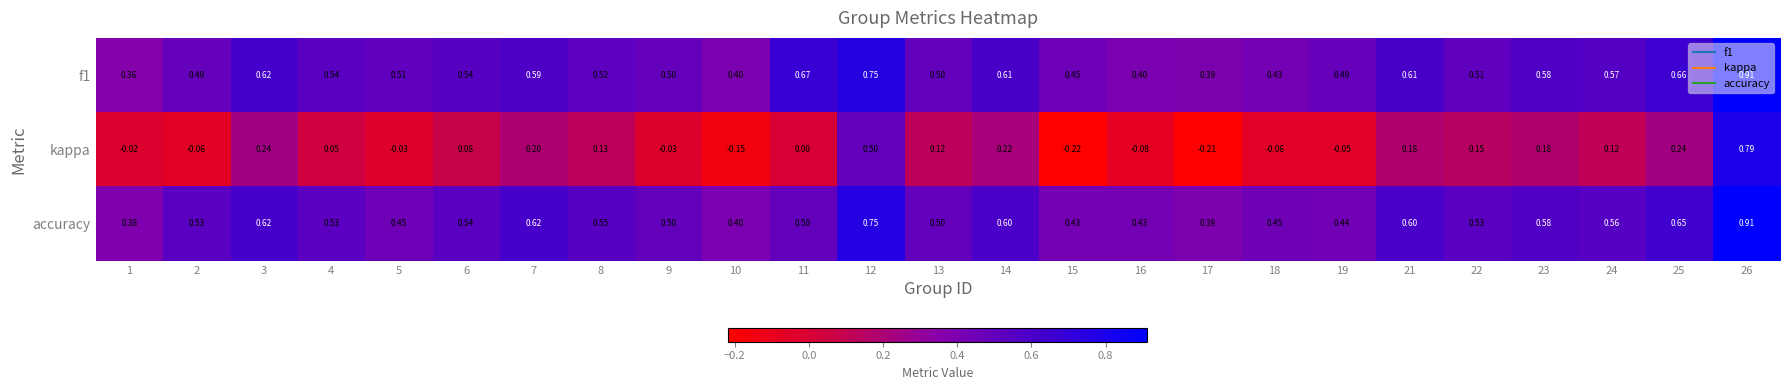

Which series has the widest spread of values?

kappa